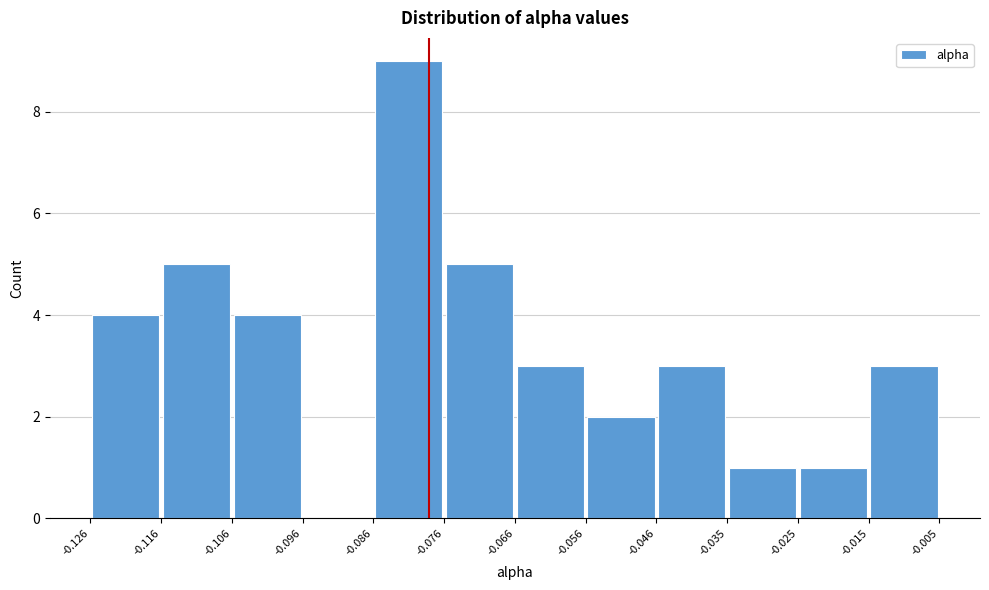

Which range on the x-axis has the tallest bar?

-0.086 to -0.076